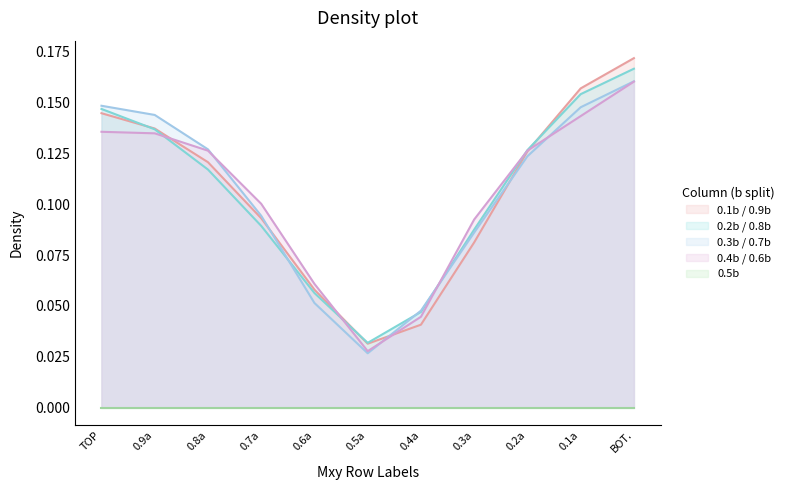

What position from the left is 0.4a?

7